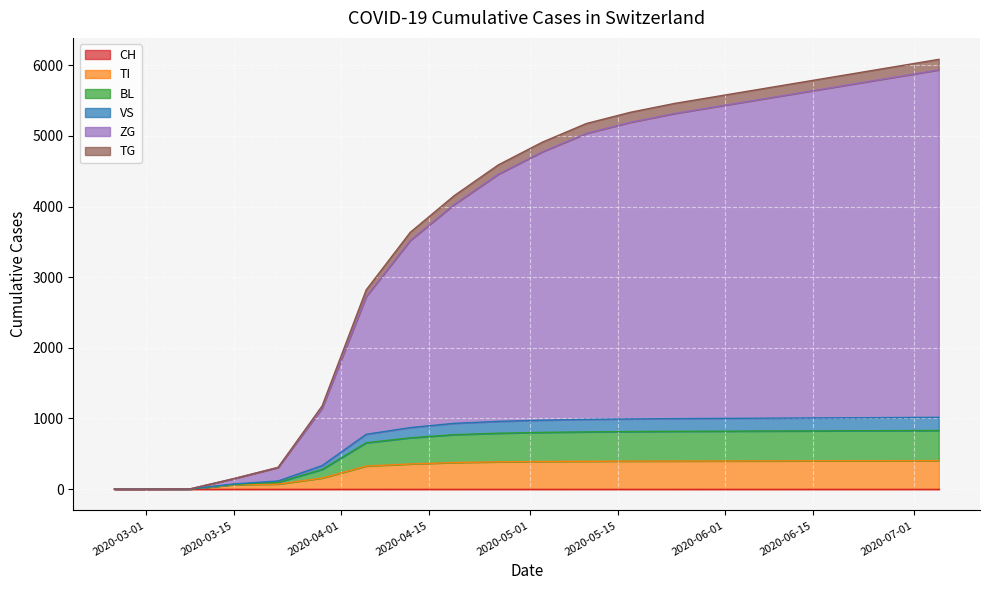

True or false: VS and TI intersect in this chart.

False